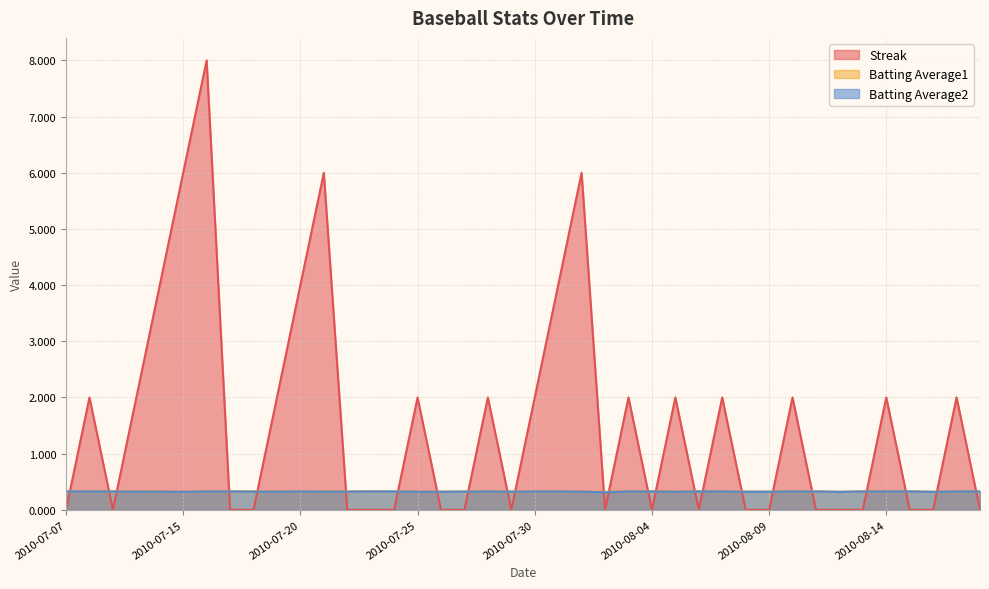

True or false: Batting Average1 and Batting Average2 intersect in this chart.

False